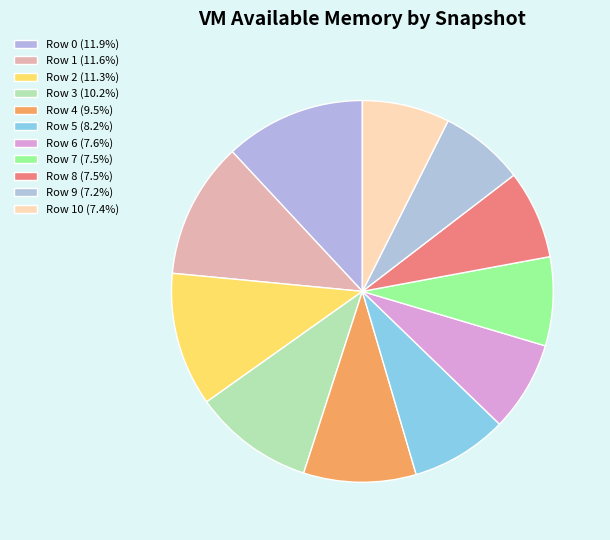

Is there any slice that represents more than half of the pie?

No